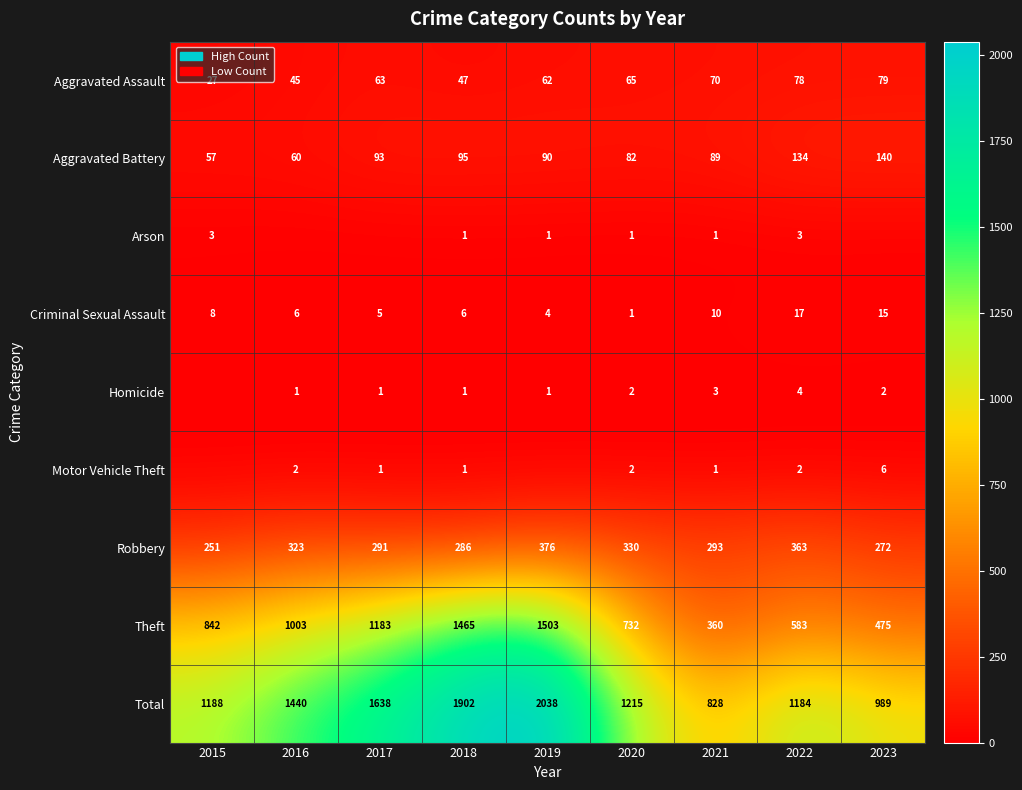

Is the value of Criminal Sexual Assault at 2021 greater than the value of Total at 2023?

No